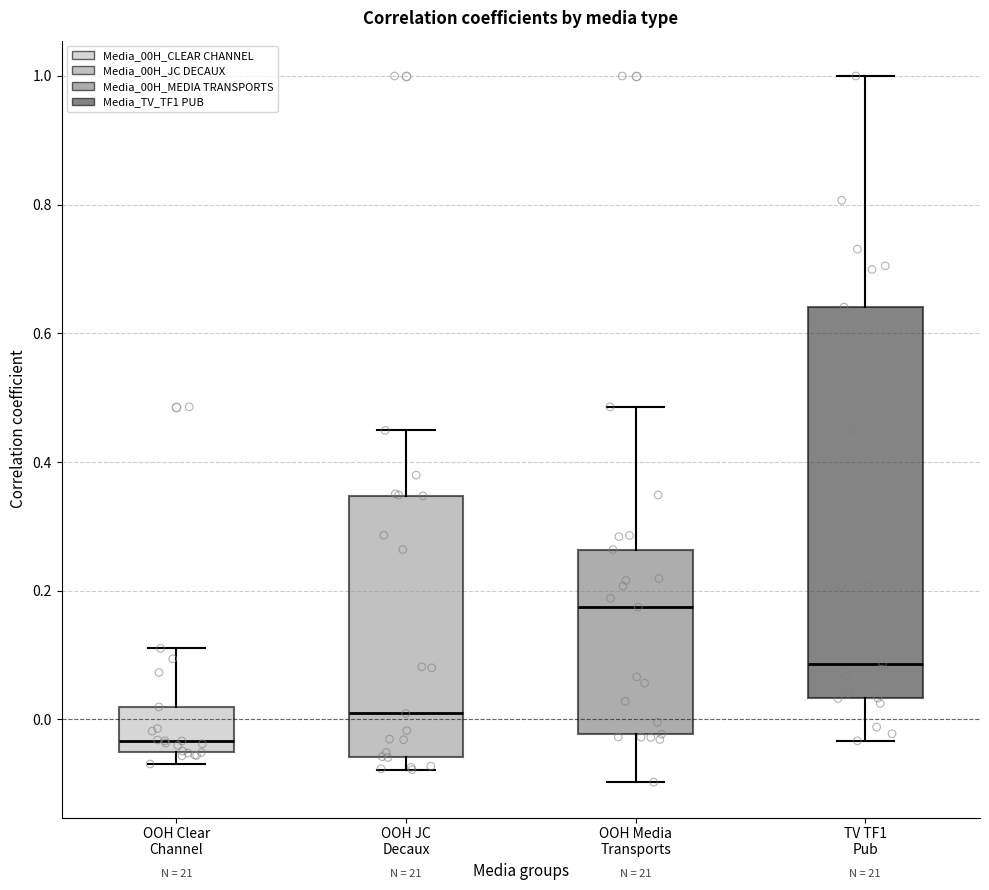

Reading left to right, read every box against the y-axis: the position of its median line, the range the box covers, and the ends of its whiskers. The values are not printed on the chart, so give them approximately, as read against the axis.

OOH Clear Channel: median -0.04, box -0.06 to 0.02, whiskers -0.06 (just below the box's lower edge) to 0.12
OOH JC Decaux: median 0.00, box -0.06 to 0.34, whiskers -0.08 to 0.44
OOH Media Transports: median 0.18, box -0.02 to 0.26, whiskers -0.10 to 0.48
TV TF1 Pub: median 0.08, box 0.04 to 0.64, whiskers -0.04 to 1.00